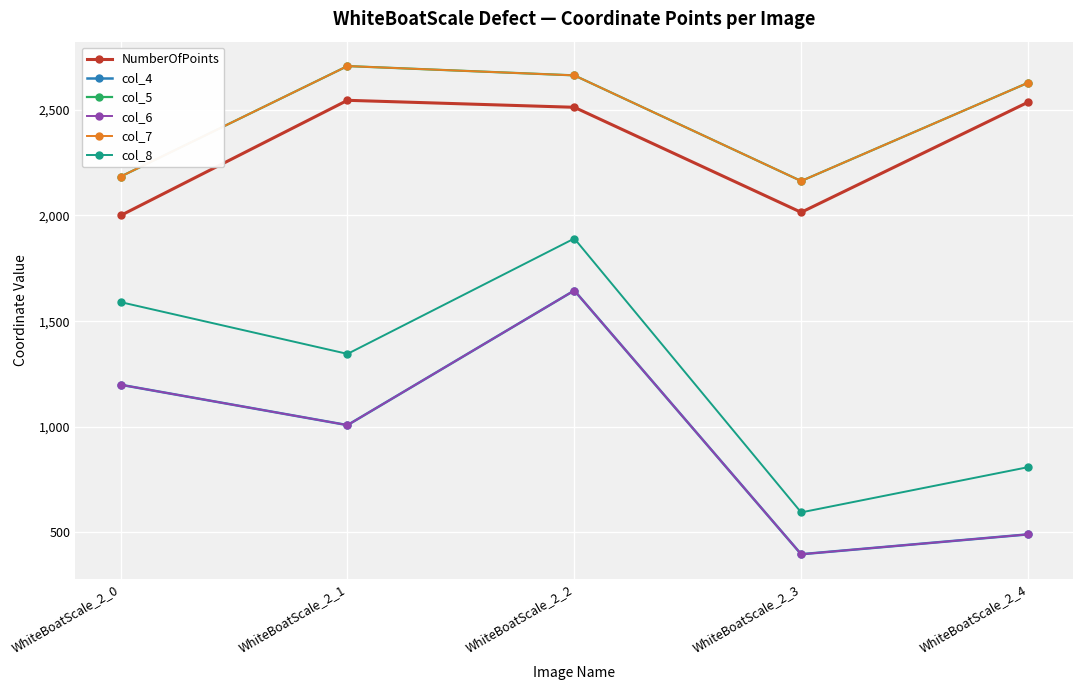

Reading left to right, extract all data points from this chart.

NumberOfPoints: WhiteBoatScale_2_0=2000	WhiteBoatScale_2_1=2545	WhiteBoatScale_2_2=2512	WhiteBoatScale_2_3=2015	WhiteBoatScale_2_4=2536
col_4: WhiteBoatScale_2_0=1199	WhiteBoatScale_2_1=1008	WhiteBoatScale_2_2=1645	WhiteBoatScale_2_3=397	WhiteBoatScale_2_4=491
col_5: WhiteBoatScale_2_0=2184	WhiteBoatScale_2_1=2707	WhiteBoatScale_2_2=2663	WhiteBoatScale_2_3=2163	WhiteBoatScale_2_4=2628
col_6: WhiteBoatScale_2_0=1199	WhiteBoatScale_2_1=1008	WhiteBoatScale_2_2=1645	WhiteBoatScale_2_3=397	WhiteBoatScale_2_4=491
col_7: WhiteBoatScale_2_0=2184	WhiteBoatScale_2_1=2707	WhiteBoatScale_2_2=2663	WhiteBoatScale_2_3=2163	WhiteBoatScale_2_4=2628
col_8: WhiteBoatScale_2_0=1590	WhiteBoatScale_2_1=1345	WhiteBoatScale_2_2=1891	WhiteBoatScale_2_3=595	WhiteBoatScale_2_4=809